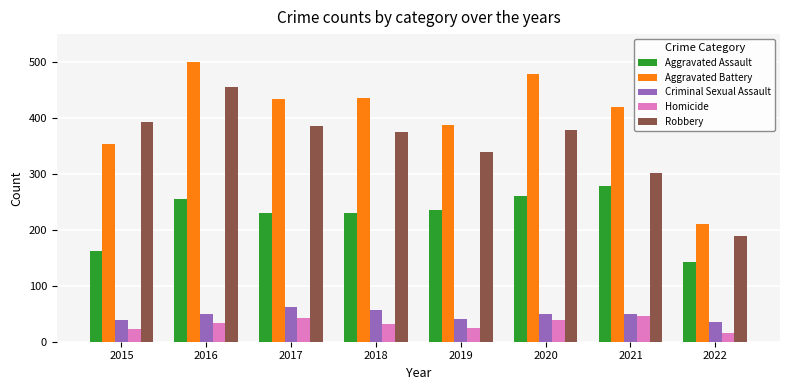

The value of Aggravated Battery at 2022 is 336. True or false?

False